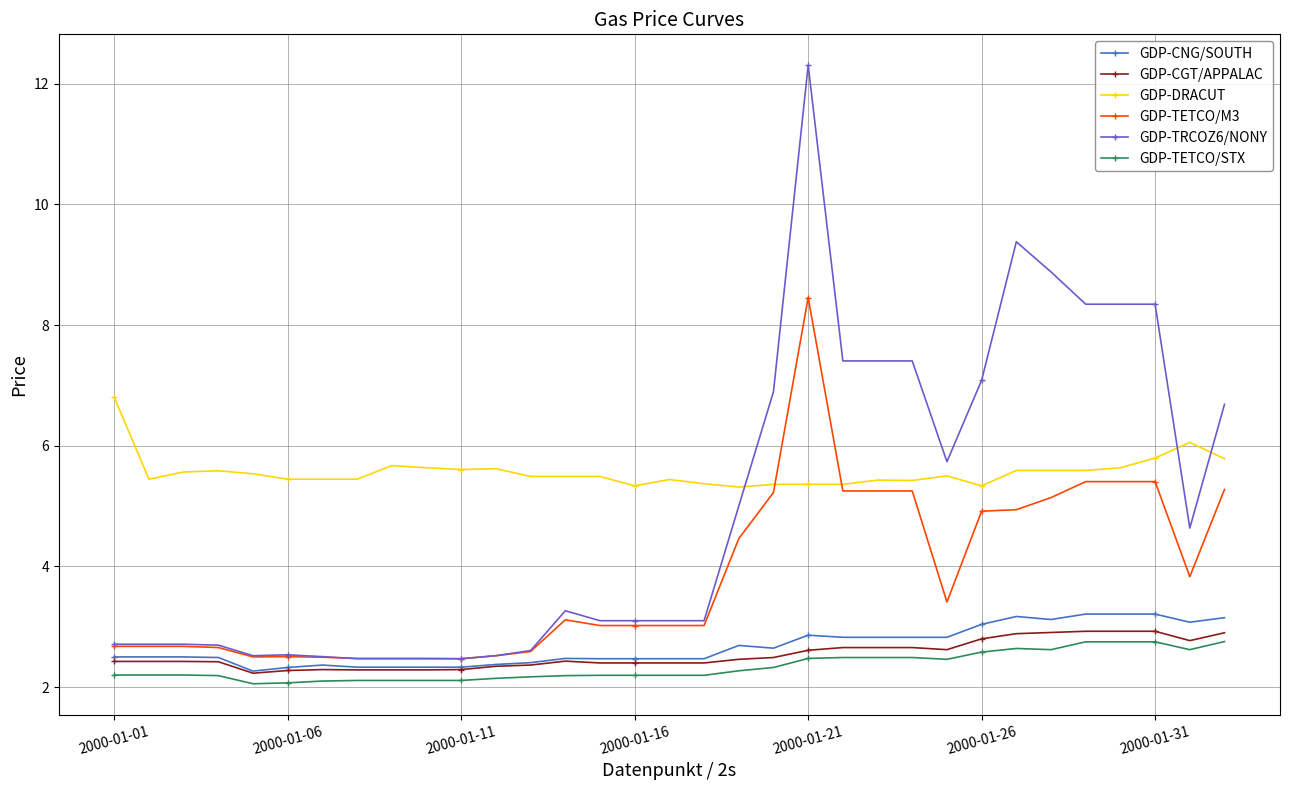

What is the smallest value displayed?

2.1